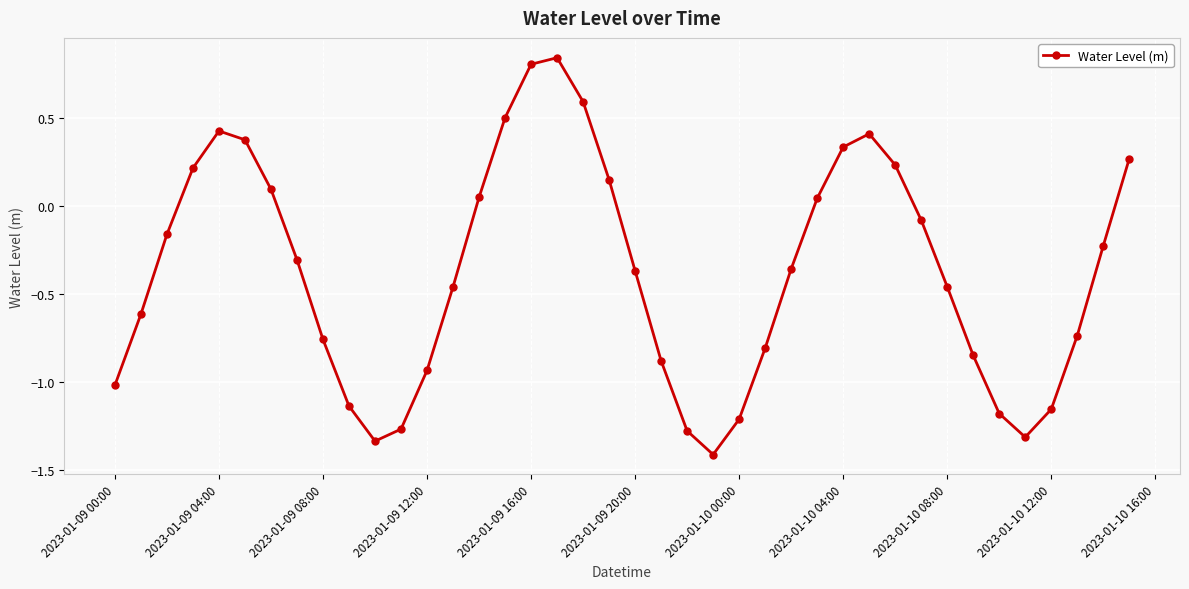

What is the minimum value shown in the chart?

-1.4